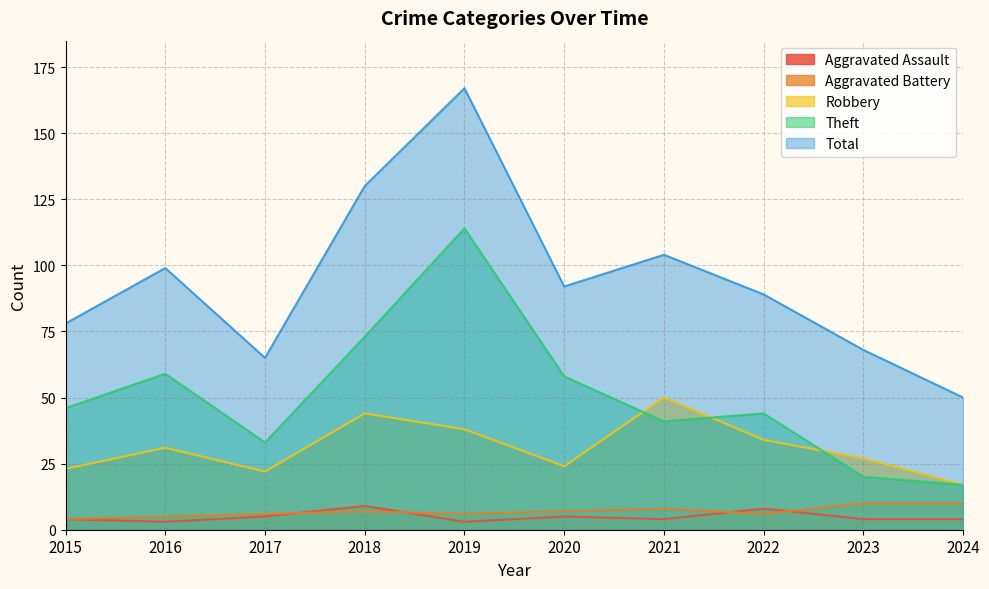

Which series ends up on top after the final intersection of Aggravated Battery and Aggravated Assault?

Aggravated Battery